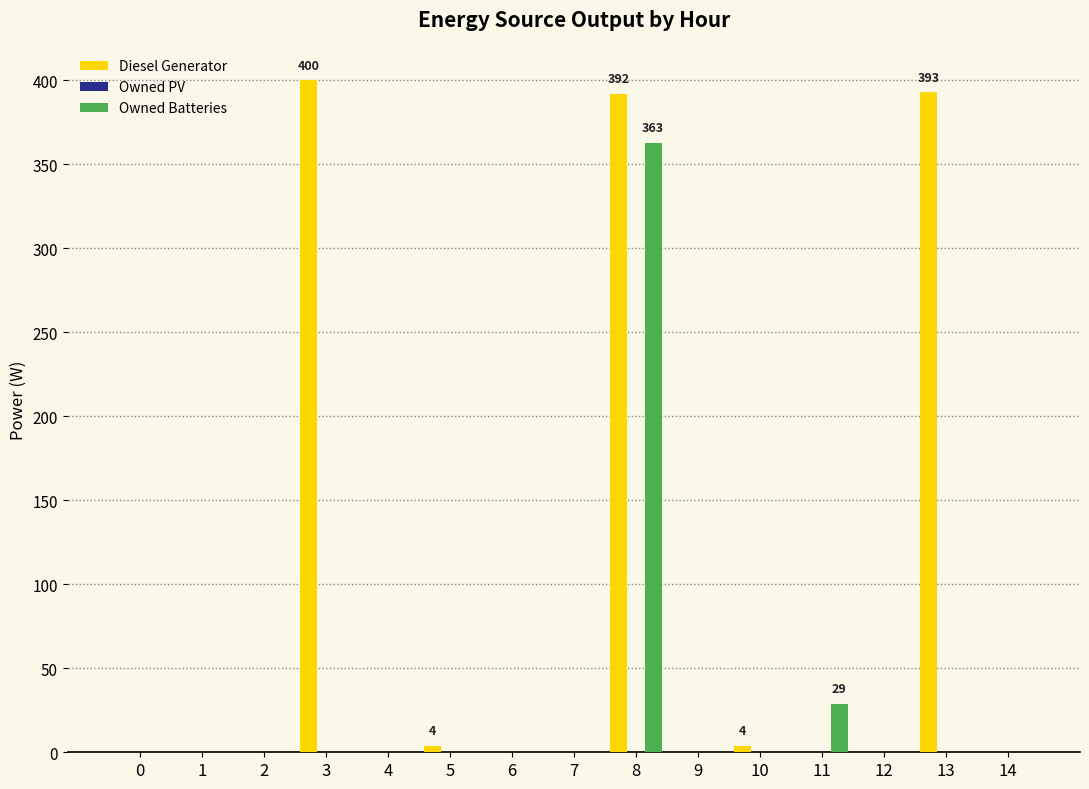

Which label corresponds to the largest value in the chart?

3